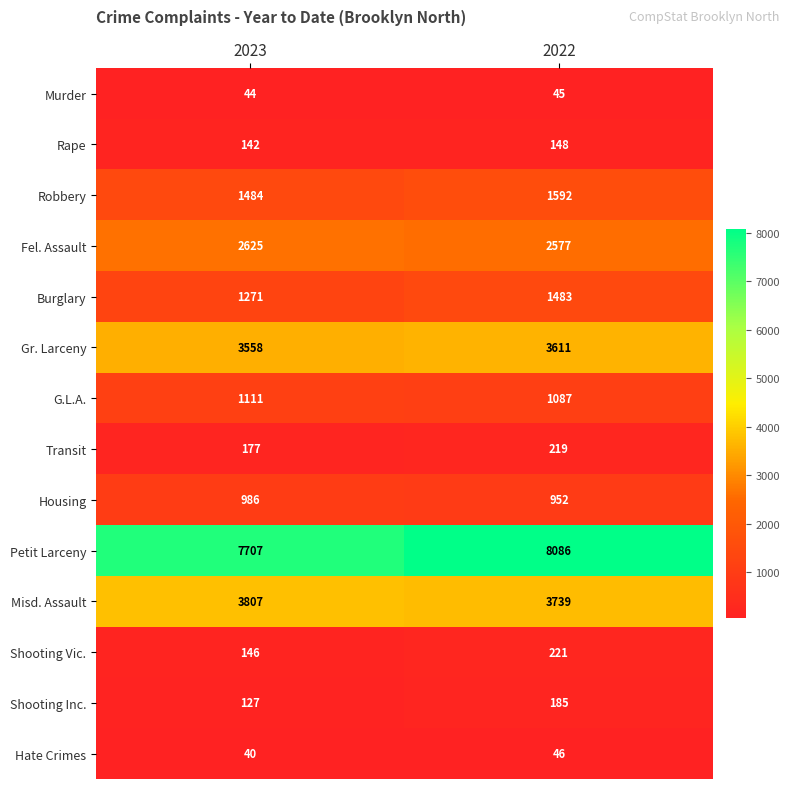

Count the number of categories in the chart.

2